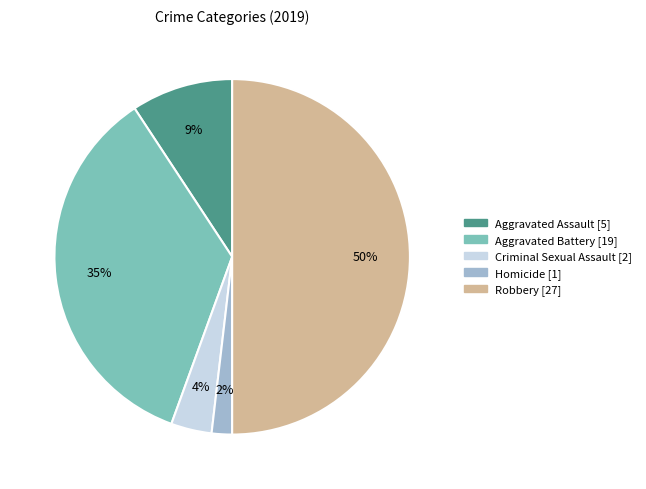

Does Criminal Sexual Assault account for over 50% of the chart?

No